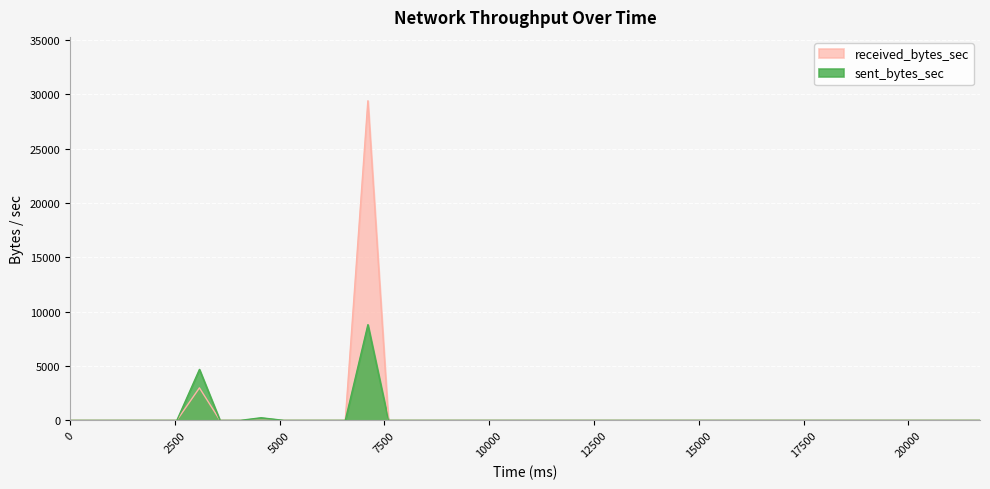

Which series has the largest range (max minus min)?

received_bytes_sec